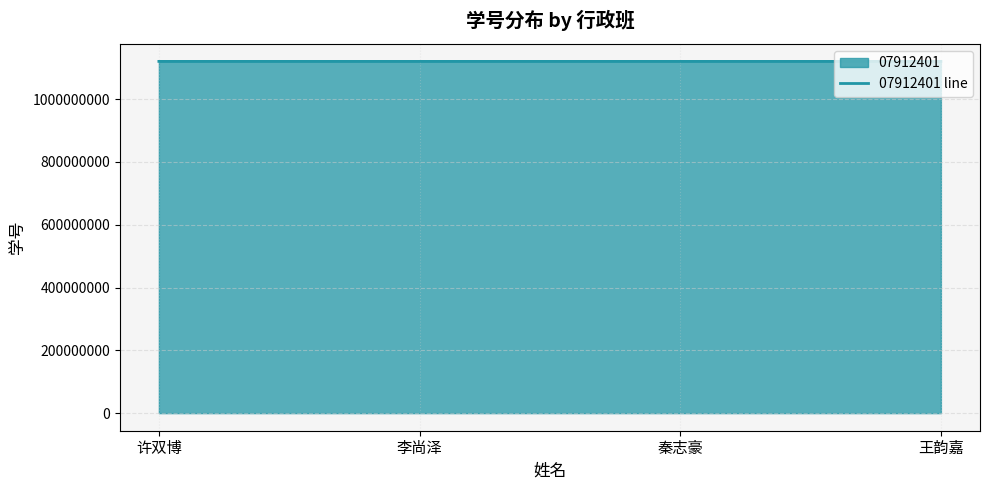

Which category has the highest value across all series?

许双博